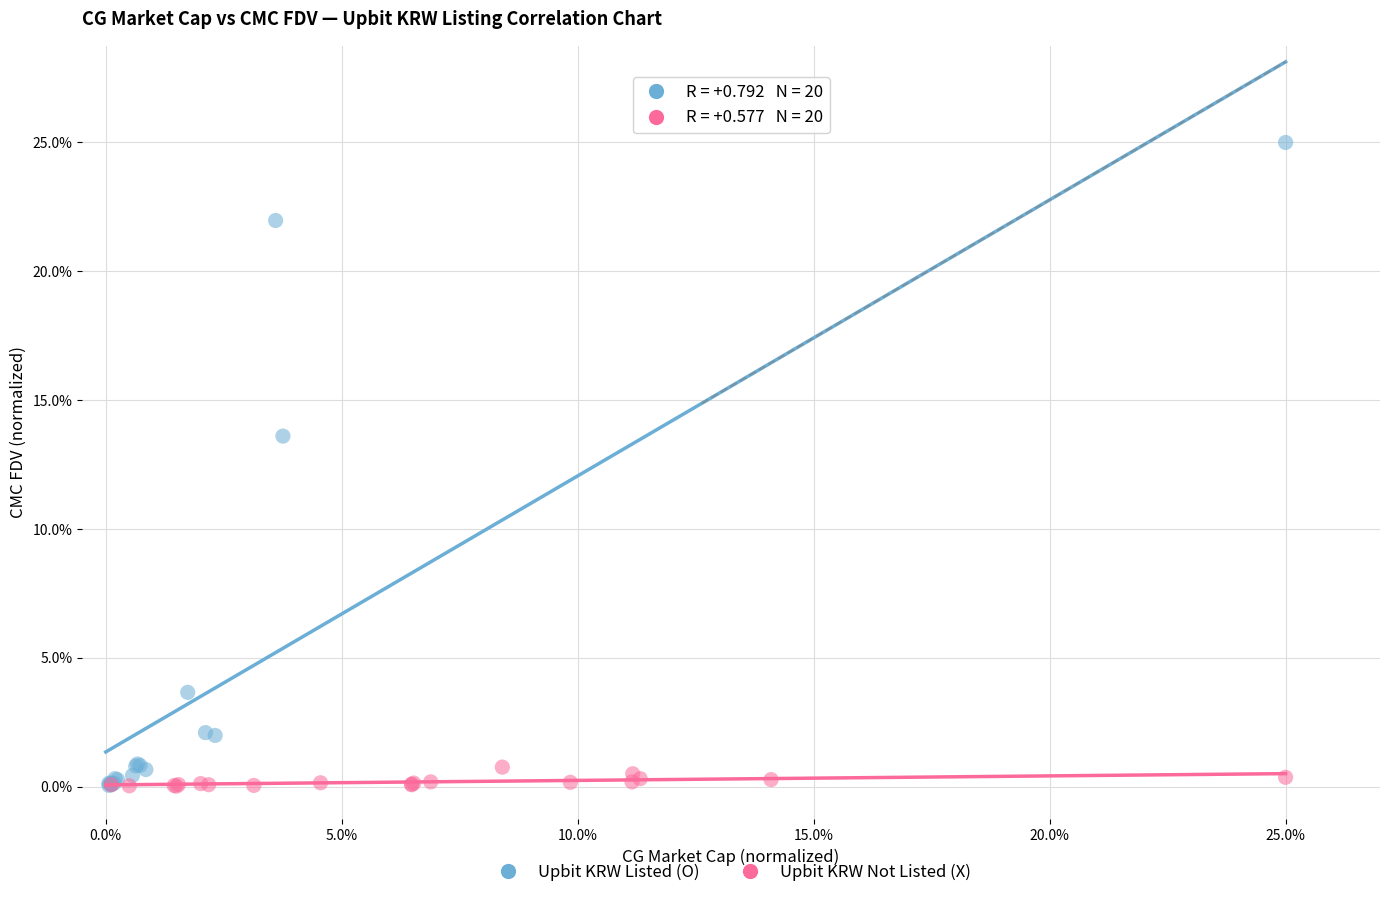

What are all the series names shown in the legend?

Upbit KRW Listed (O), Upbit KRW Not Listed (X)